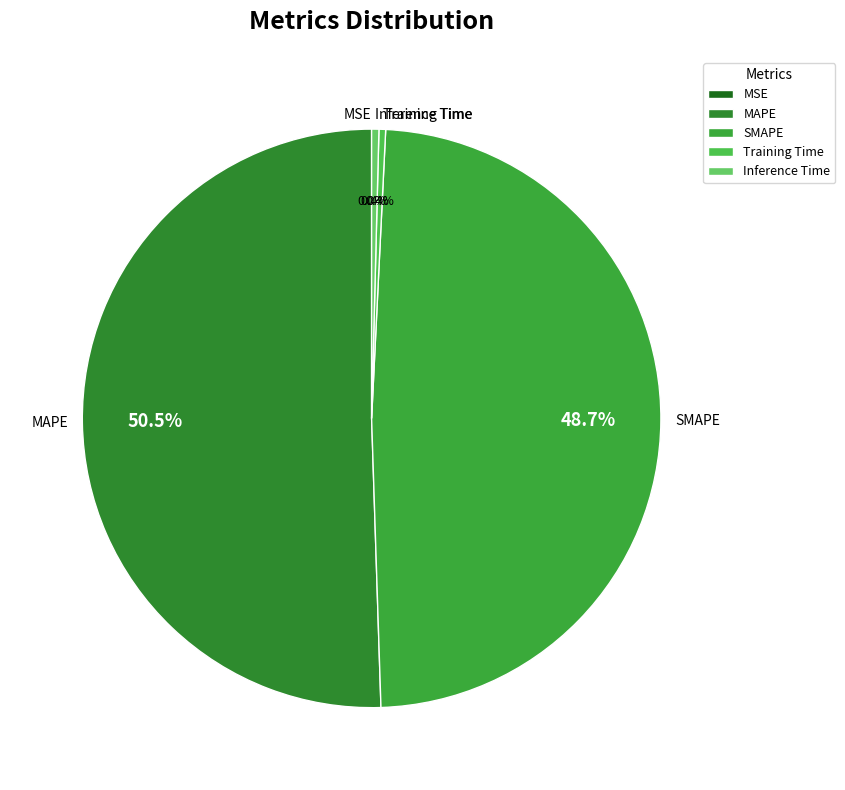

What portion of the pie excludes SMAPE?

51.3%